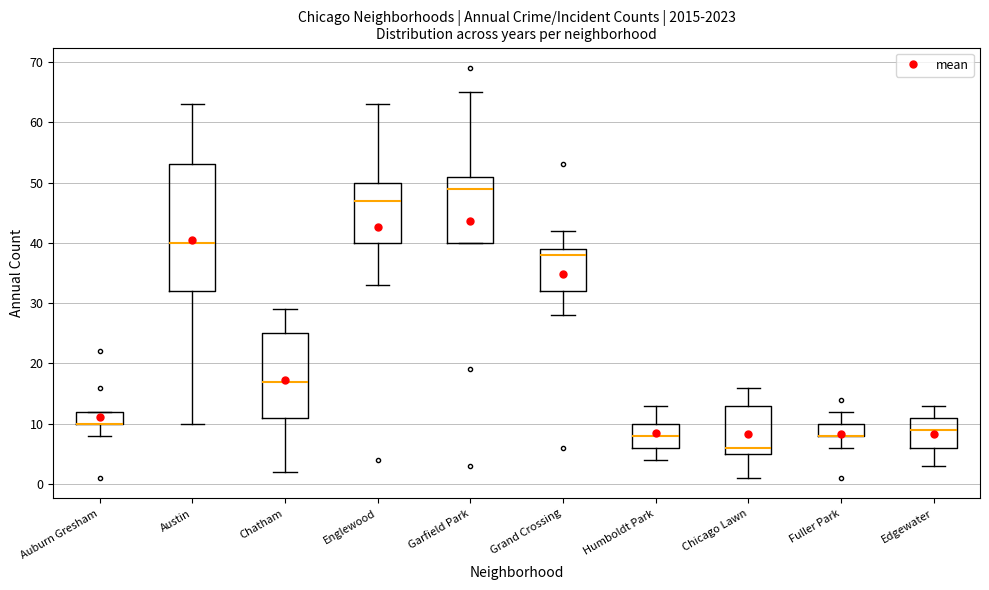

Reading left to right, read every box against the y-axis: the position of its median line, the range the box covers, and the ends of its whiskers. The values are not printed on the chart, so give them approximately, as read against the axis.

Auburn Gresham: median 10 (drawn on the box's lower edge), box 10 to 12, whiskers 8 to 12
Austin: median 40, box 32 to 53, whiskers 10 to 63
Chatham: median 17, box 11 to 25, whiskers 2 to 29
Englewood: median 47, box 40 to 50, whiskers 33 to 63
Garfield Park: median 49, box 40 to 51, whiskers 40 to 65
Grand Crossing: median 38, box 32 to 39, whiskers 28 to 42
Humboldt Park: median 8, box 6 to 10, whiskers 4 to 13
Chicago Lawn: median 6, box 5 to 13, whiskers 1 to 16
Fuller Park: median 8 (drawn on the box's lower edge), box 8 to 10, whiskers 6 to 12
Edgewater: median 9, box 6 to 11, whiskers 3 to 13